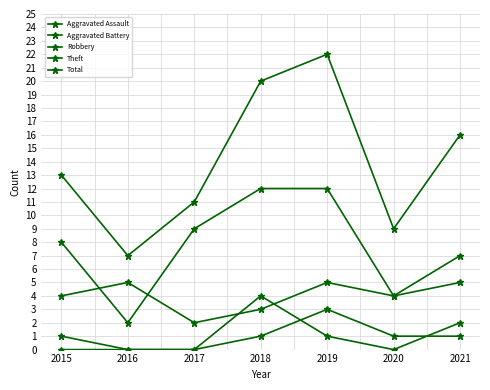

How many lines are shown in the chart?

5